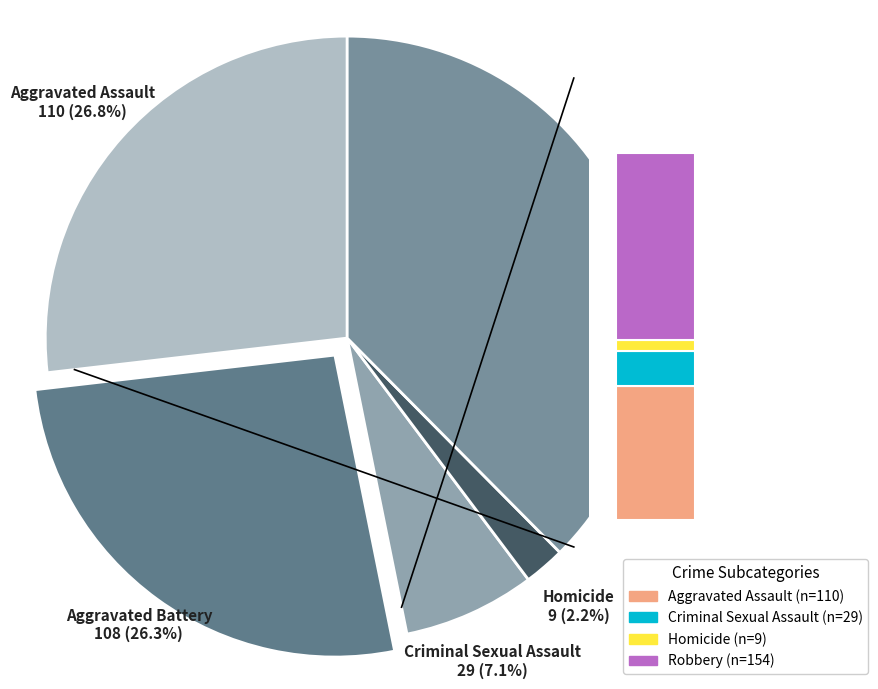

What is the ratio of the value at Robbery to the value at Criminal Sexual Assault?

5.3